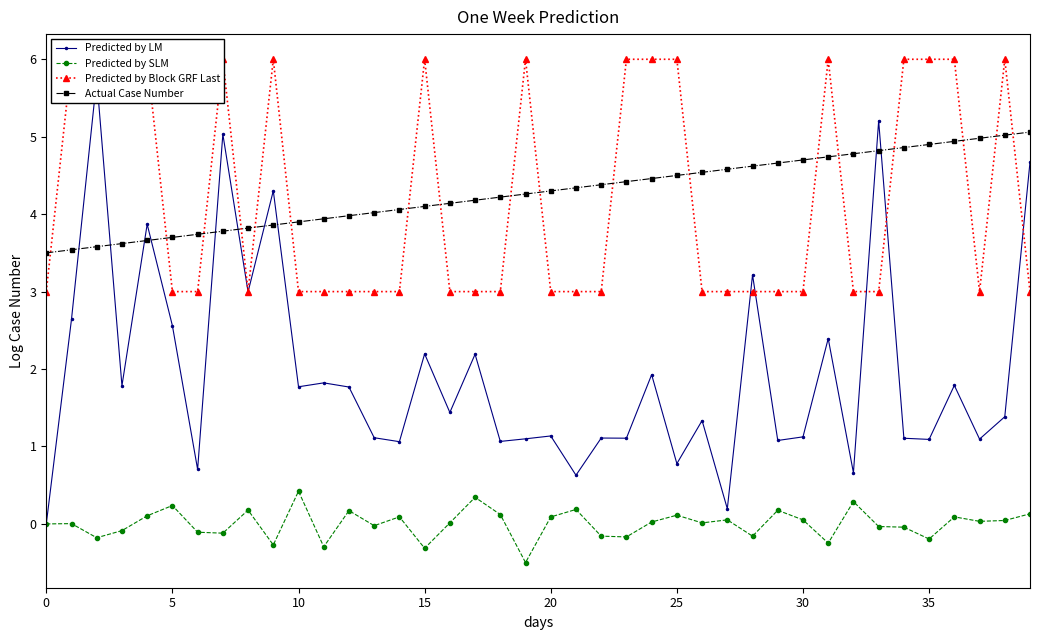

Does the chart have visible grid lines?

No